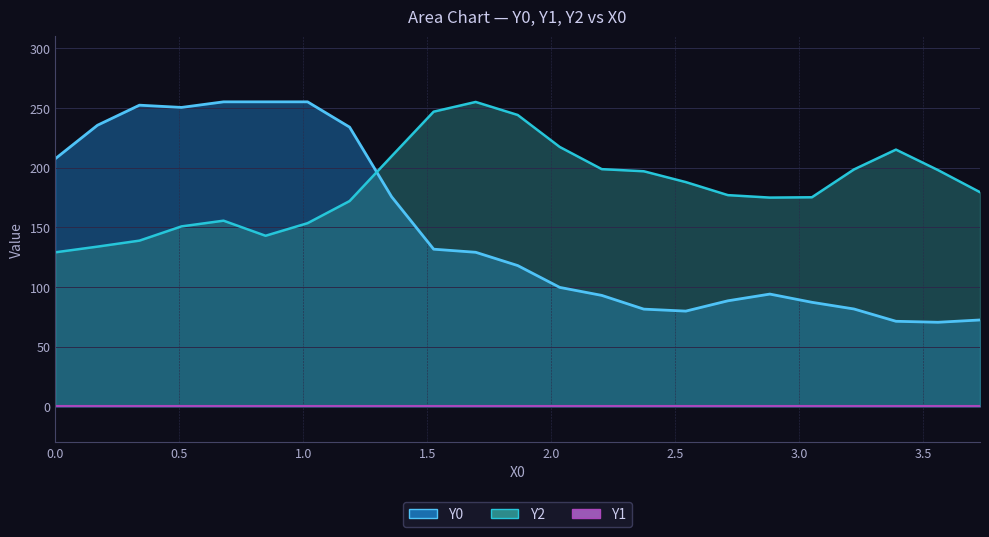

What is the value of the Y2 point at the 10th from the left?

246.8